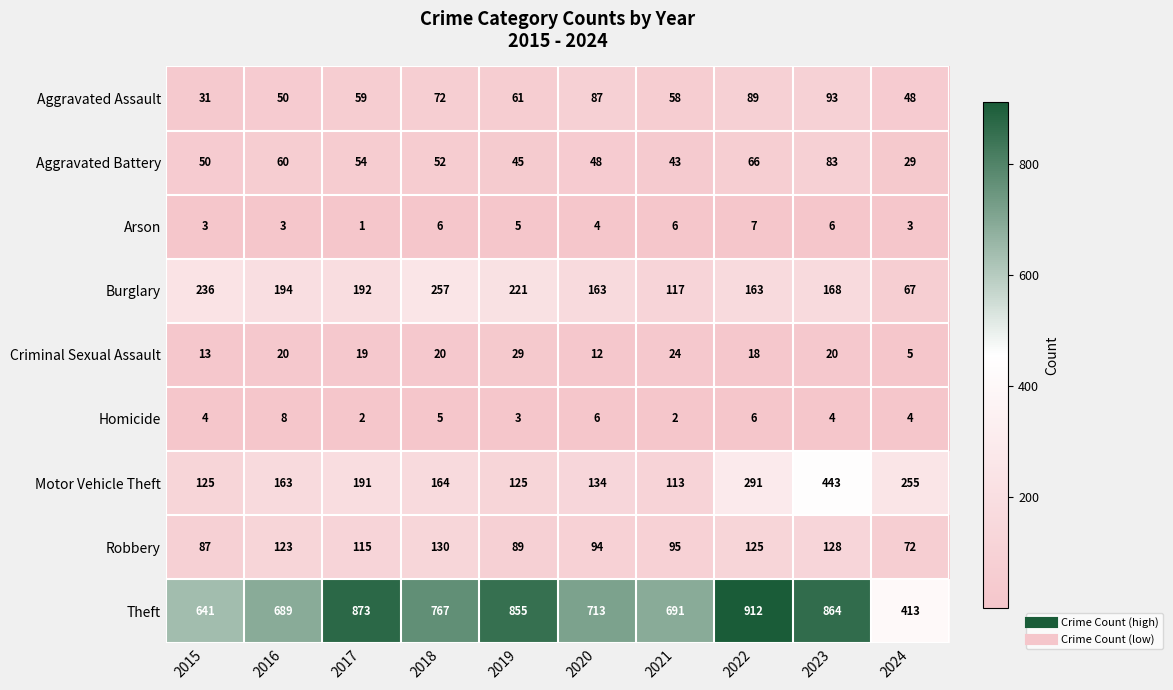

Which series has the largest total across all categories?

Theft